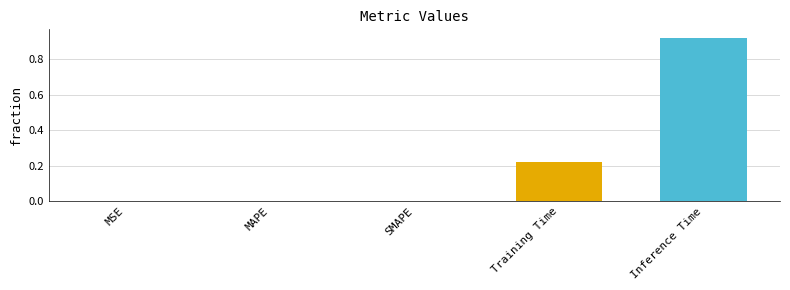

True or false: the data shows 0.4 at Inference Time.

False